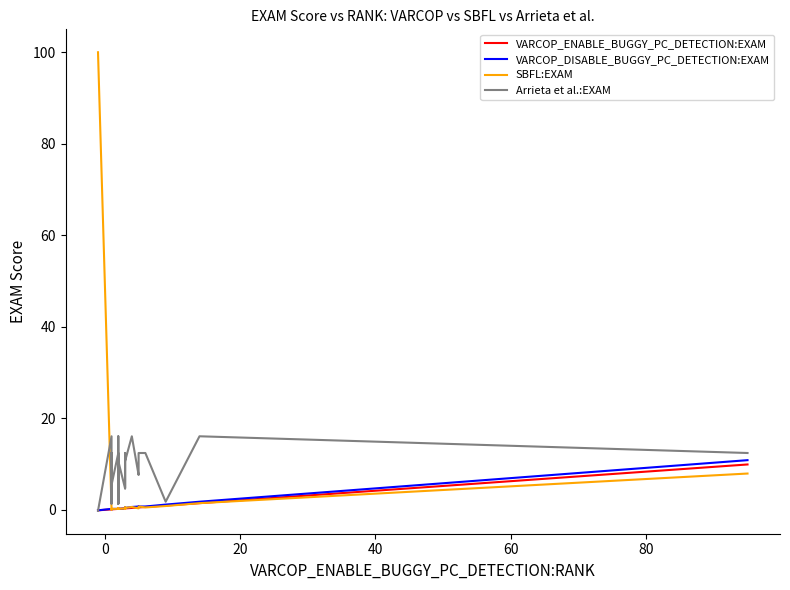

What is the value of the Arrieta et al.:EXAM point at the 37th from the left?

12.4